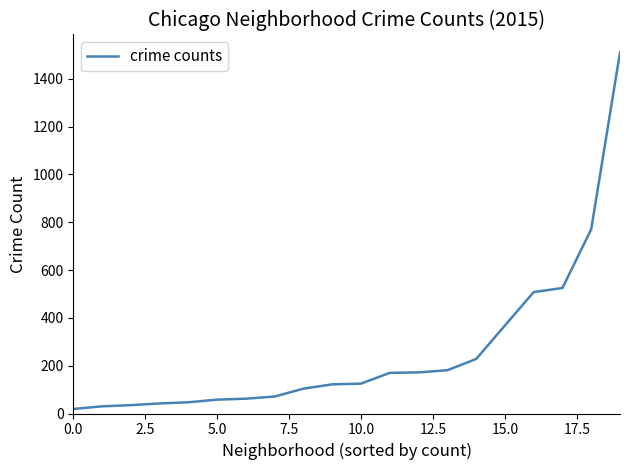

Is this an area chart (filled region under the line)?

No